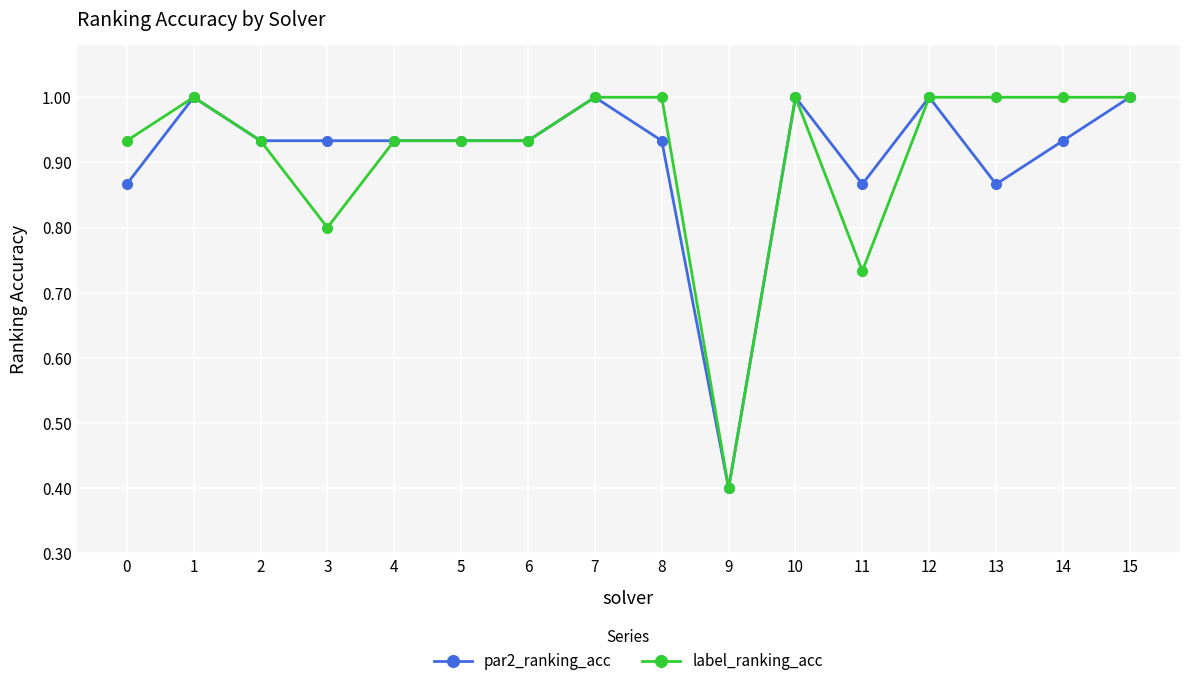

How many distinct data groups are displayed?

2